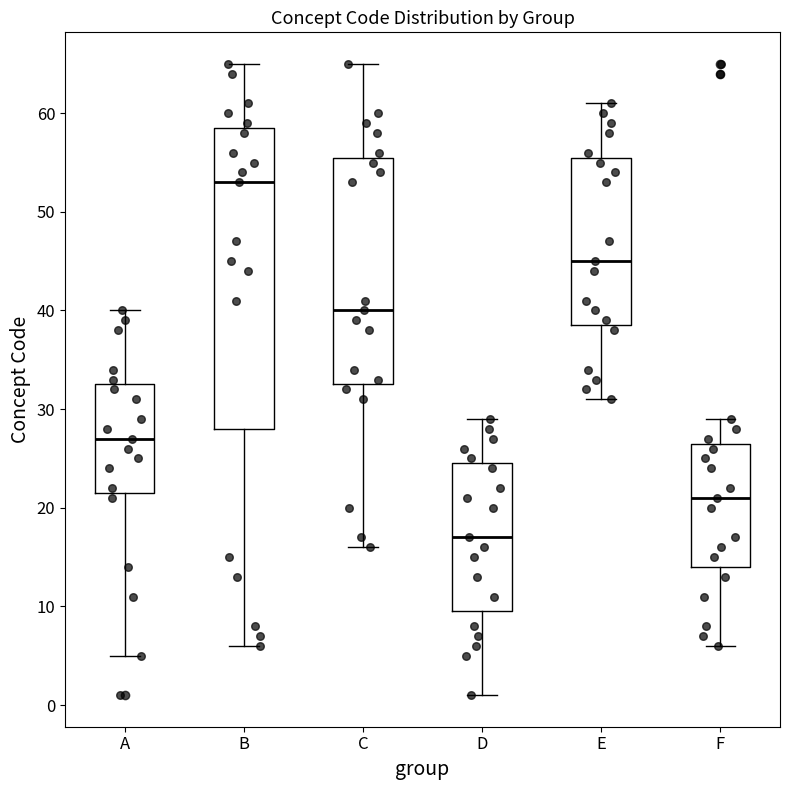

Reading left to right, read every box against the y-axis: the position of its median line, the range the box covers, and the ends of its whiskers. The values are not printed on the chart, so give them approximately, as read against the axis.

A: median 27, box 22 to 33, whiskers 5 to 40
B: median 53, box 28 to 59, whiskers 6 to 65
C: median 40, box 33 to 56, whiskers 16 to 65
D: median 17, box 10 to 25, whiskers 1 to 29
E: median 45, box 39 to 56, whiskers 31 to 61
F: median 21, box 14 to 27, whiskers 6 to 29